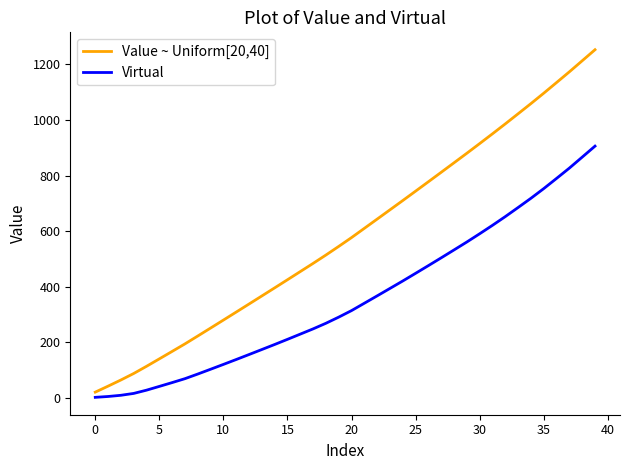

True or false: Value ~ Uniform[20,40] has more than 0 interior local peaks.

False